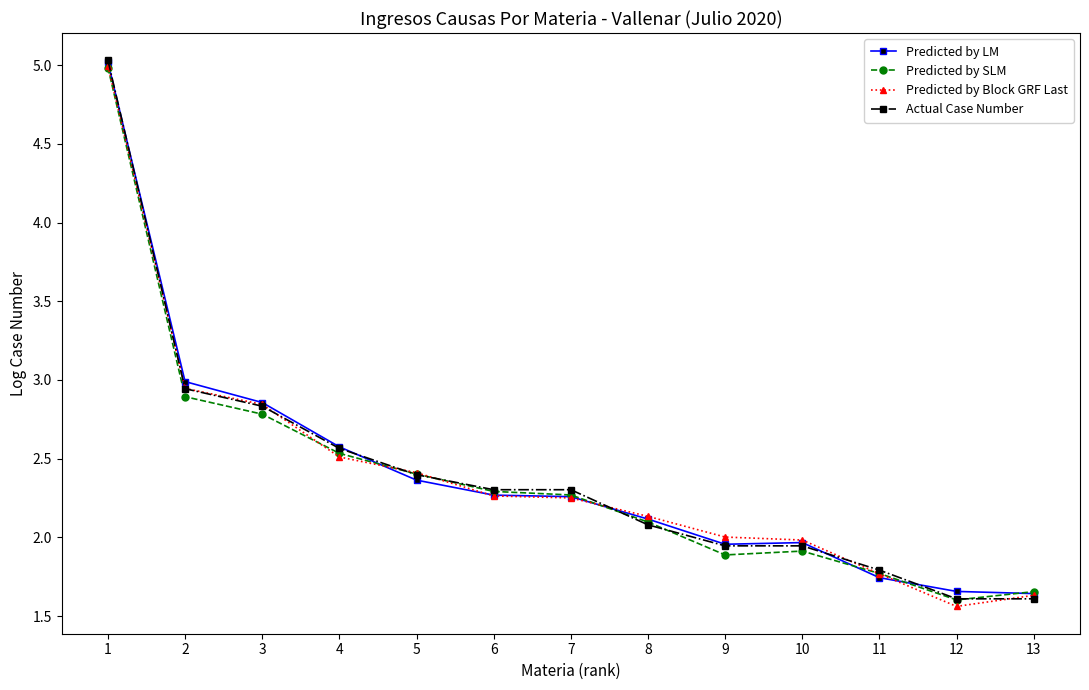

How many categories are shown in the chart?

13